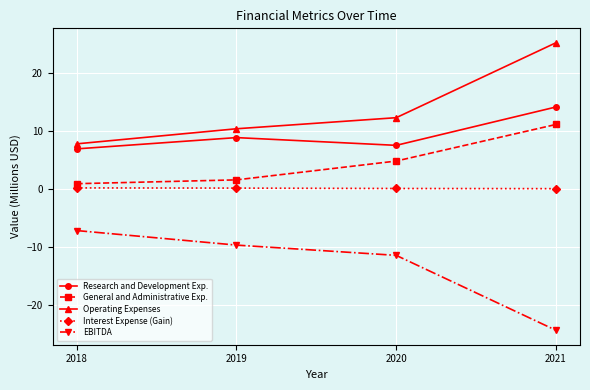

Is this an area chart (filled region under the line)?

No